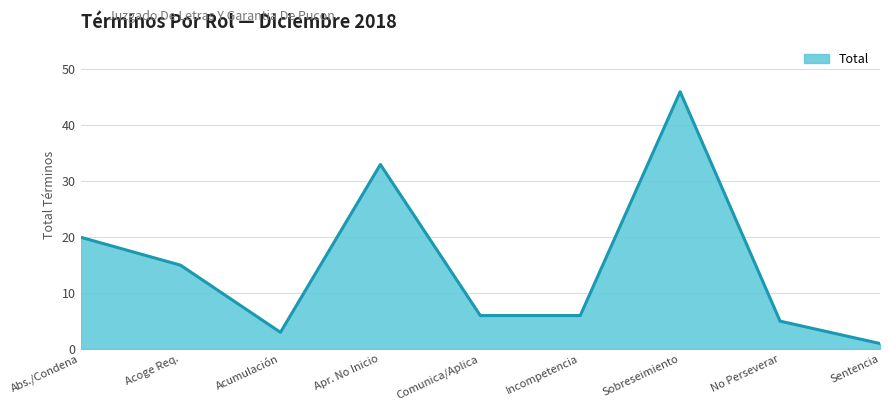

True or false: the data has more than 2 interior local peaks.

False